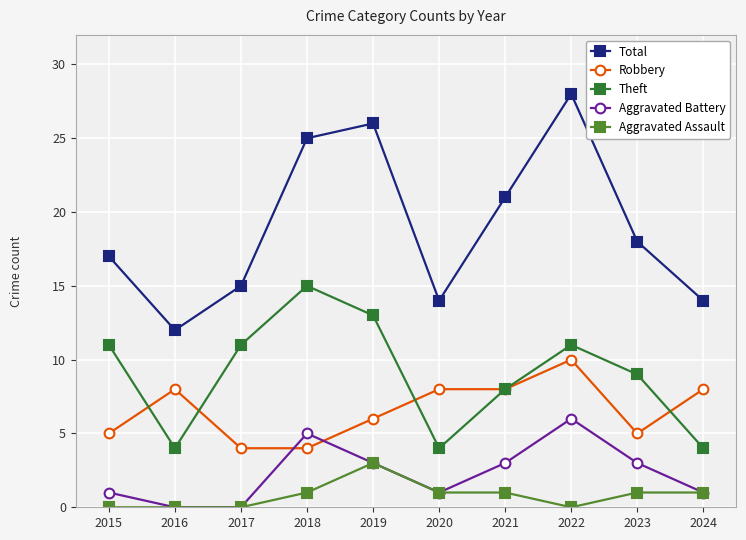

Reading left to right, what are all the values shown in this chart?

Total: 17	12	15	25	26	14	21	28	18	14
Robbery: 5	8	4	4	6	8	8	10	5	8
Theft: 11	4	11	15	13	4	8	11	9	4
Aggravated Battery: 1	0	0	5	3	1	3	6	3	1
Aggravated Assault: 0	0	0	1	3	1	1	0	1	1